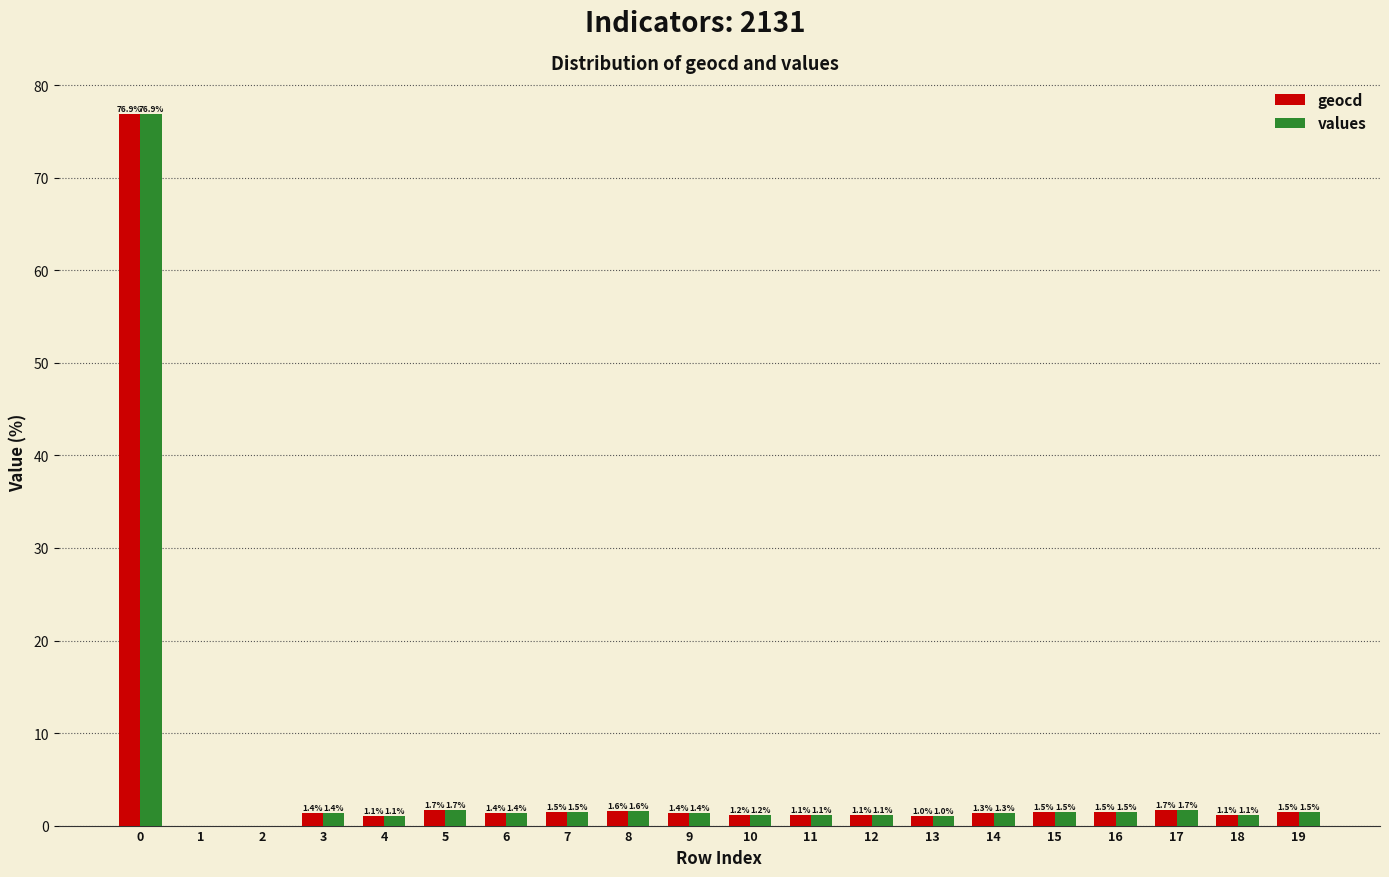

What is the maximum value shown in the chart?

76.9